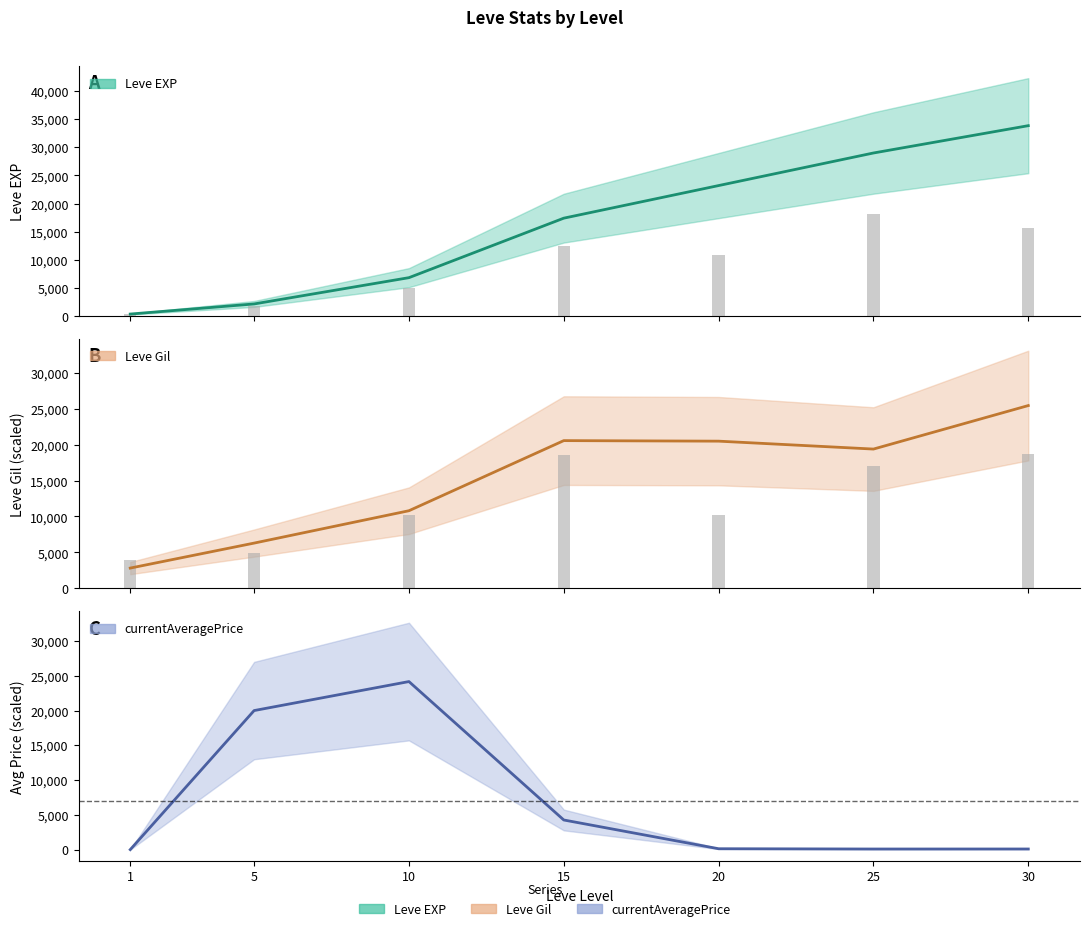

List the labels in order of Leve EXP value, largest first.

30, 25, 20, 15, 10, 5, 1